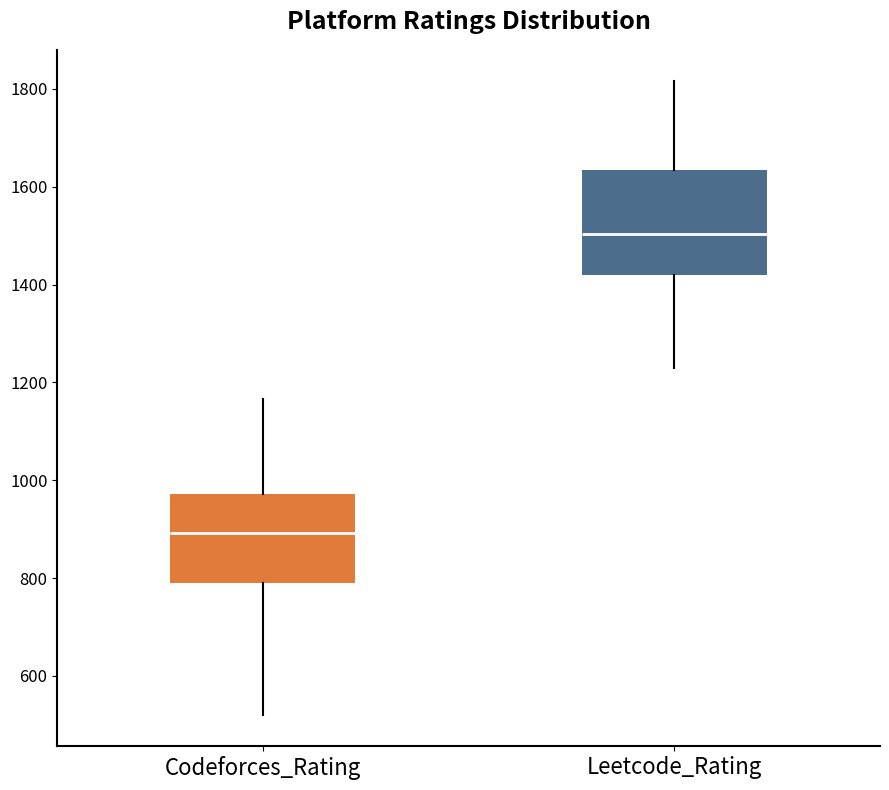

Reading left to right, read every box against the y-axis: the position of its median line, the range the box covers, and the ends of its whiskers. The values are not printed on the chart, so give them approximately, as read against the axis.

Codeforces_Rating: median 900, box 800 to 980, whiskers 520 to 1160
Leetcode_Rating: median 1500, box 1420 to 1640, whiskers 1220 to 1820